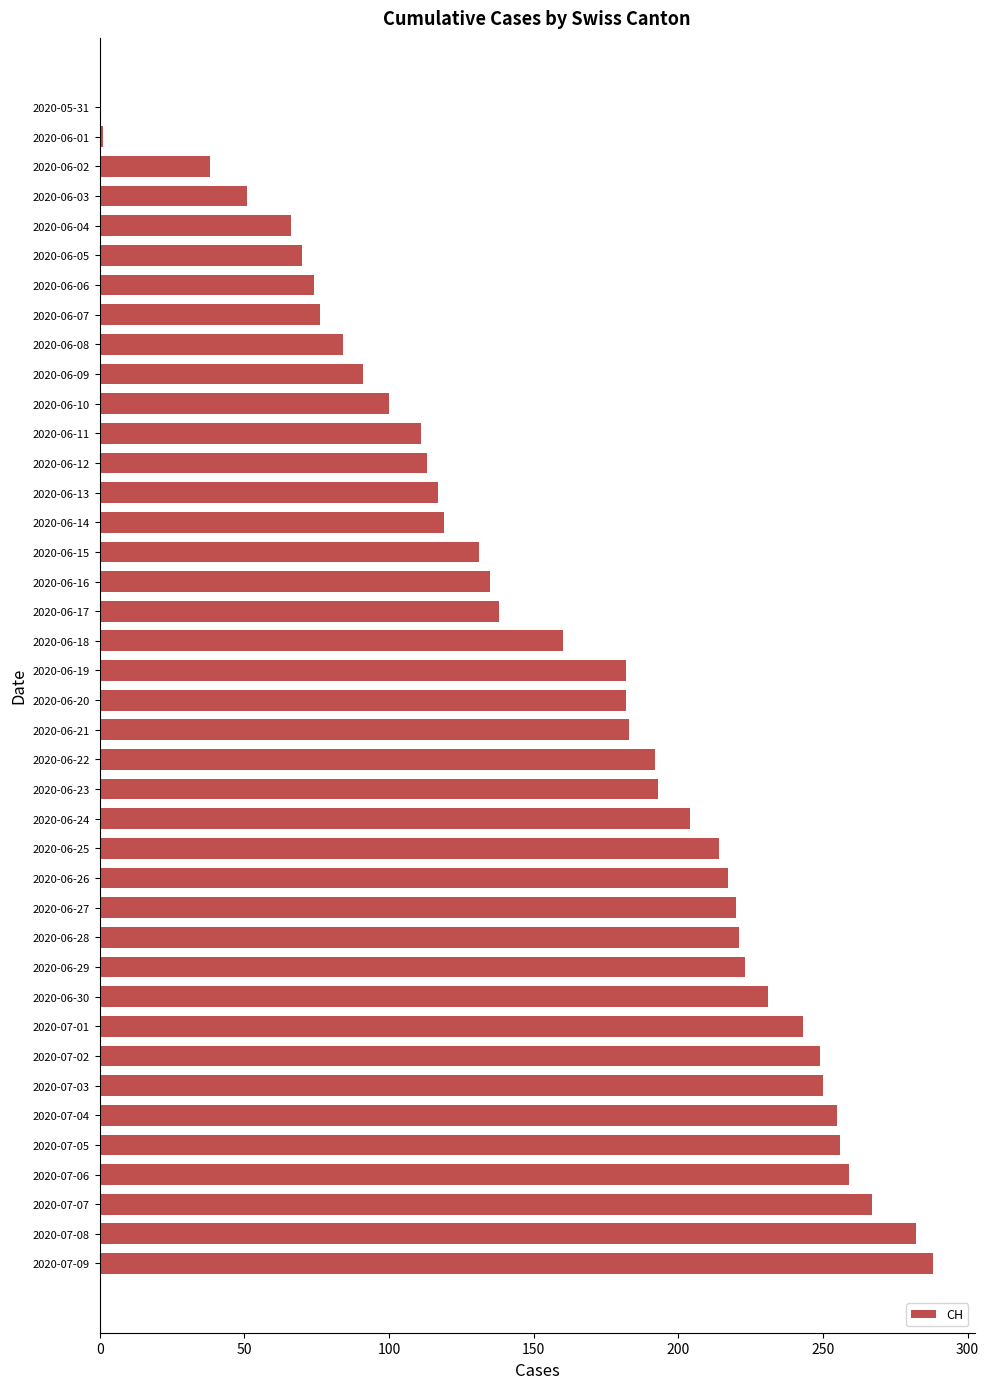

Is it true that the value at 2020-06-21 is 244?

False